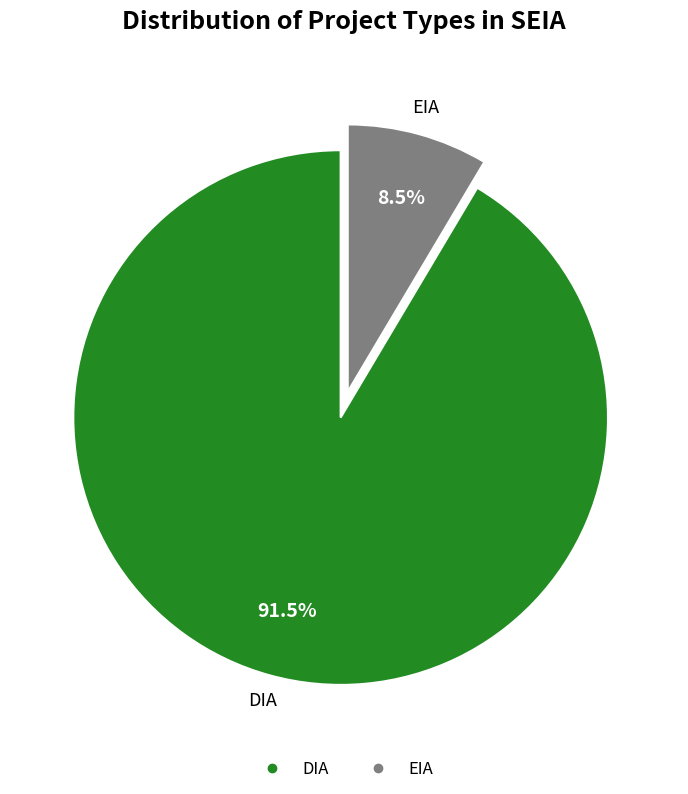

Which category accounts for the majority?

DIA